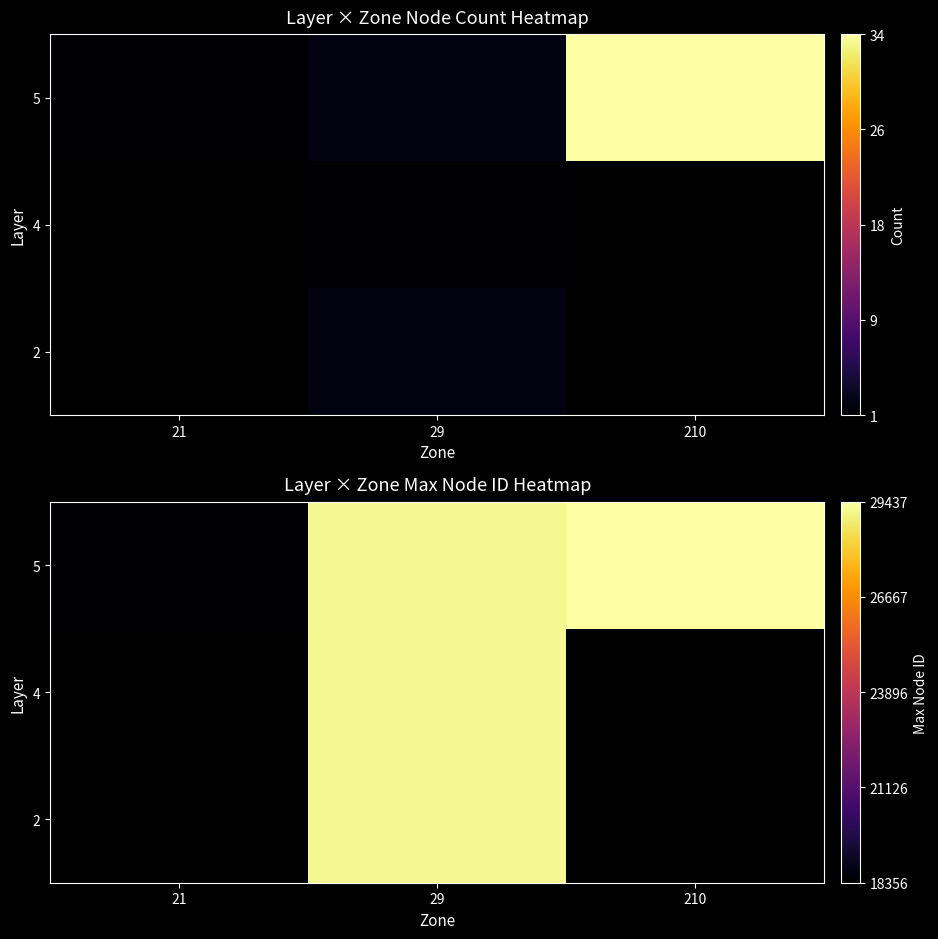

Is it true that 5 equals 18356.0 at 21?

True